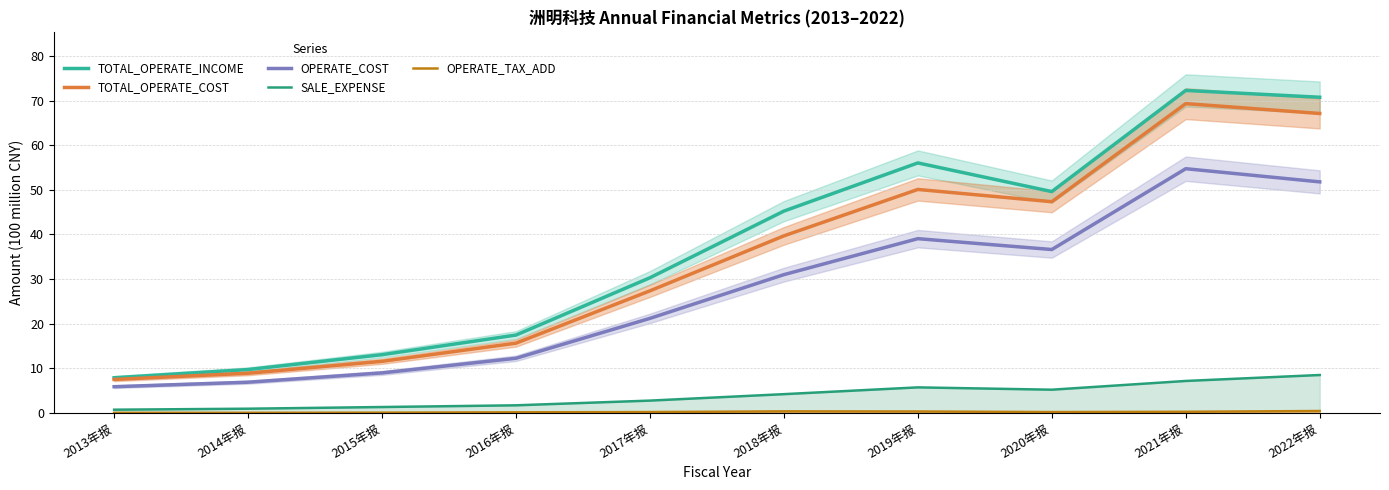

What are all the series names shown in the legend?

TOTAL_OPERATE_INCOME, TOTAL_OPERATE_COST, OPERATE_COST, SALE_EXPENSE (line), OPERATE_TAX_ADD (line)